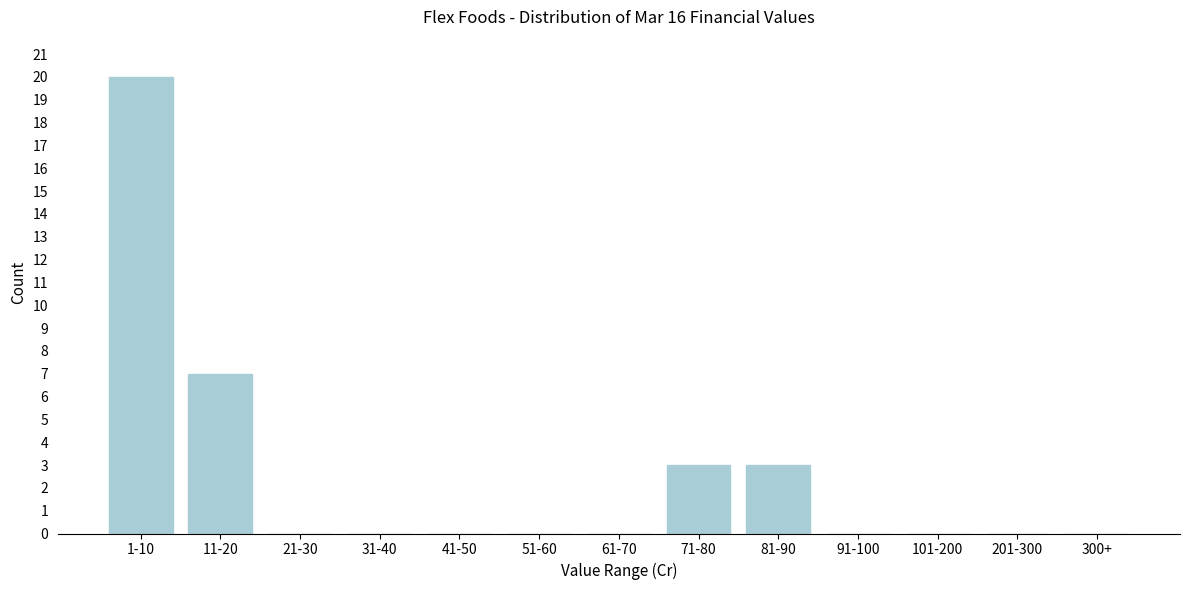

Reading left to right, extract all data points from this chart.

1-10=20	11-20=7	21-30=0	31-40=0	41-50=0	51-60=0	61-70=0	71-80=3	81-90=3	91-100=0	101-200=0	201-300=0	300+=0